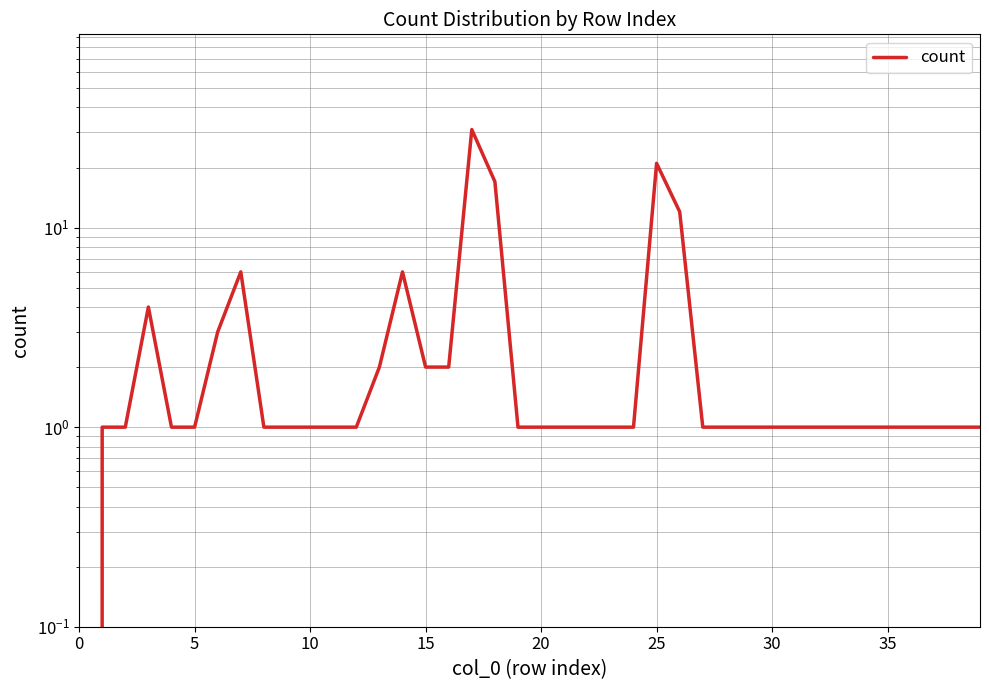

Is it true that the value at 11 is 1?

False